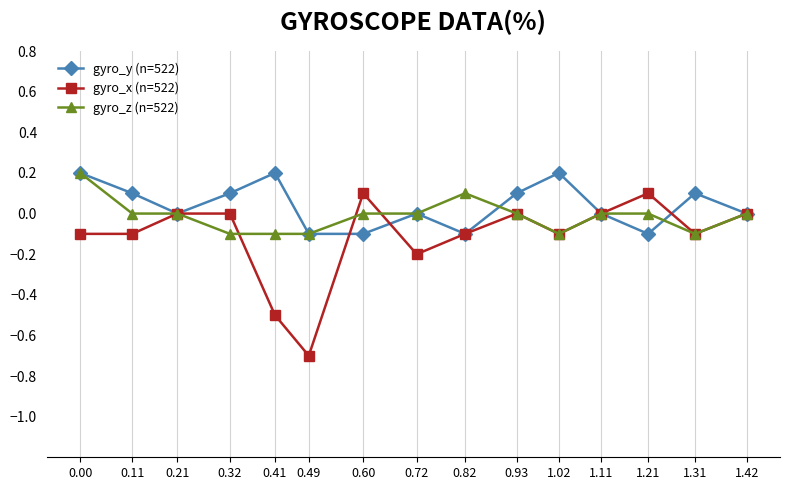

List the series in order of their overall mean, highest first.

gyro_y (n=522), gyro_z (n=522), gyro_x (n=522)